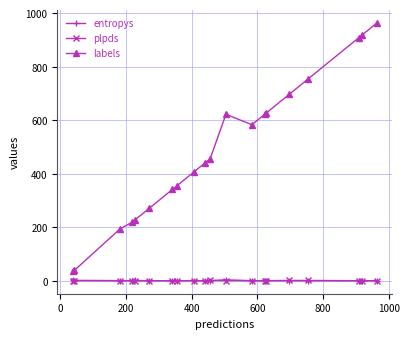

What is the value of the labels point at the 1st from the left?

37.0